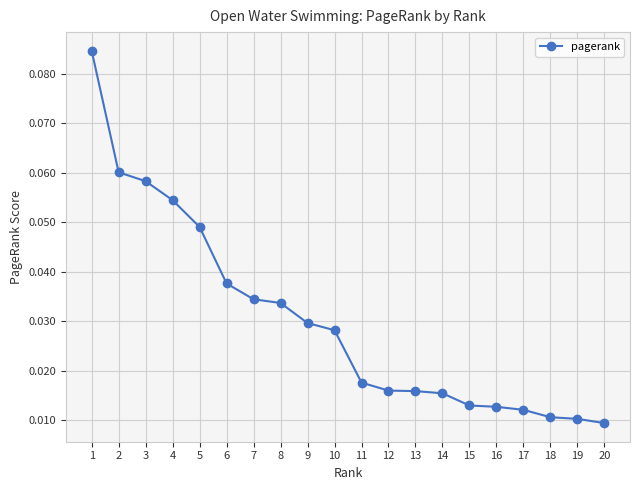

At which category does the chart reach its peak across all series?

1